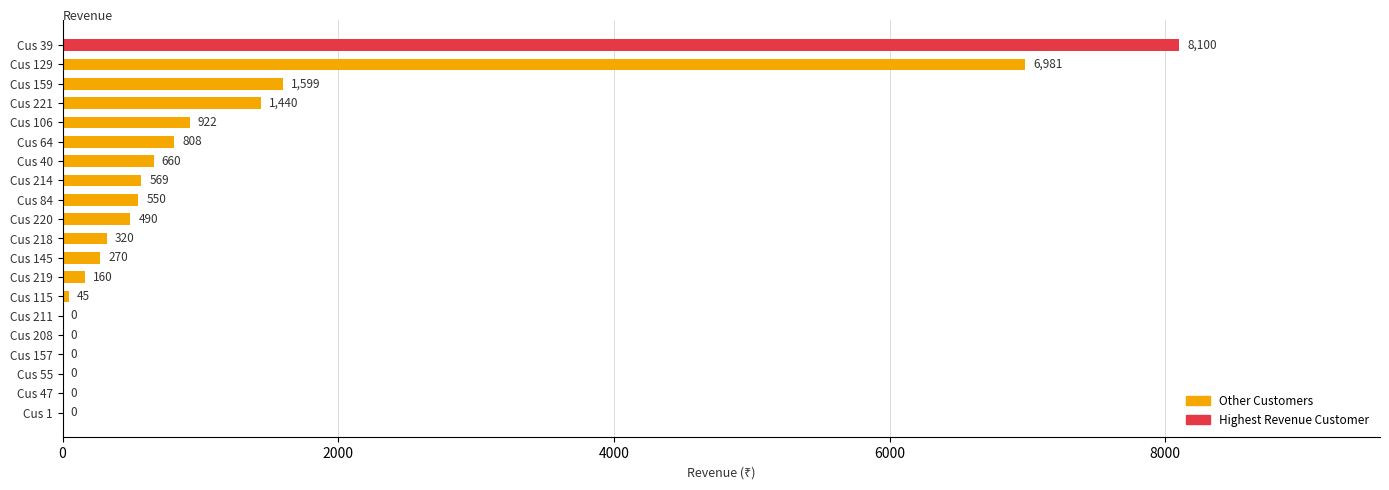

At which category does the chart reach its peak across all series?

Cus 39